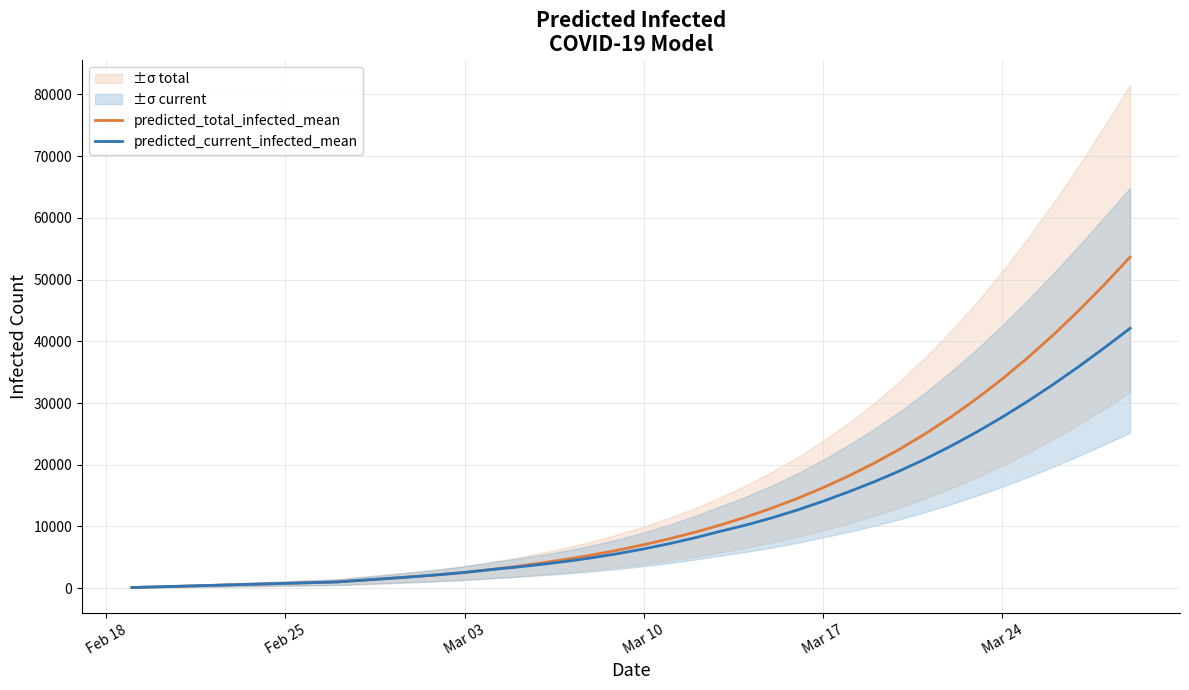

True or false: predicted_current_infected_mean and predicted_total_infected_mean cross at least once.

False